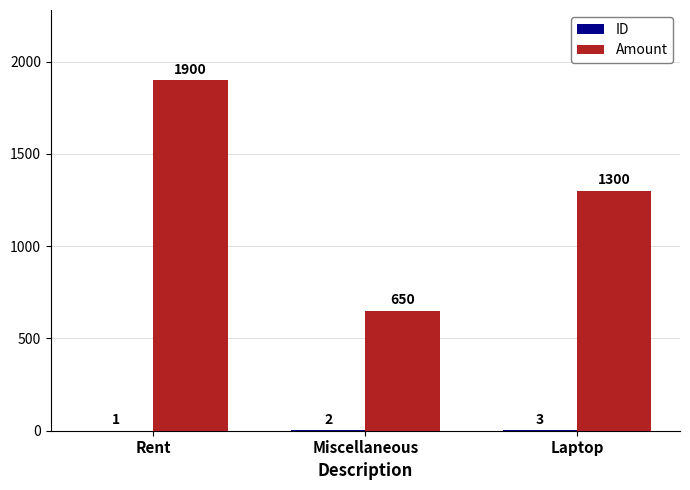

At which category is the sum across all series the highest?

Rent